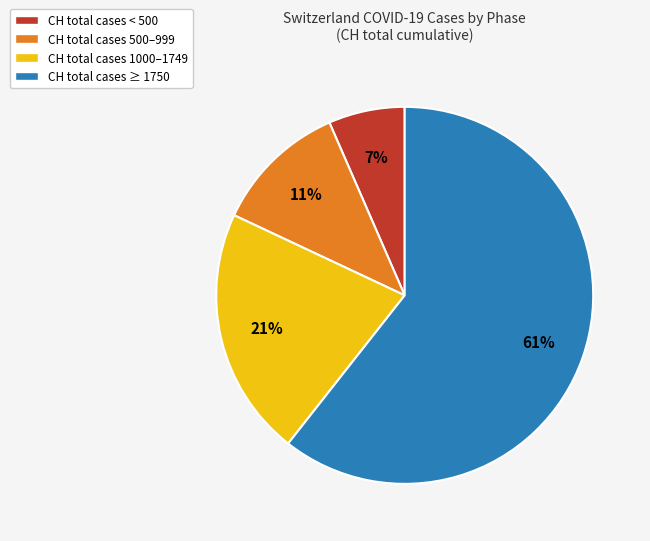

Is the sum of CH total cases < 500 and CH total cases 500–999 greater than half?

No